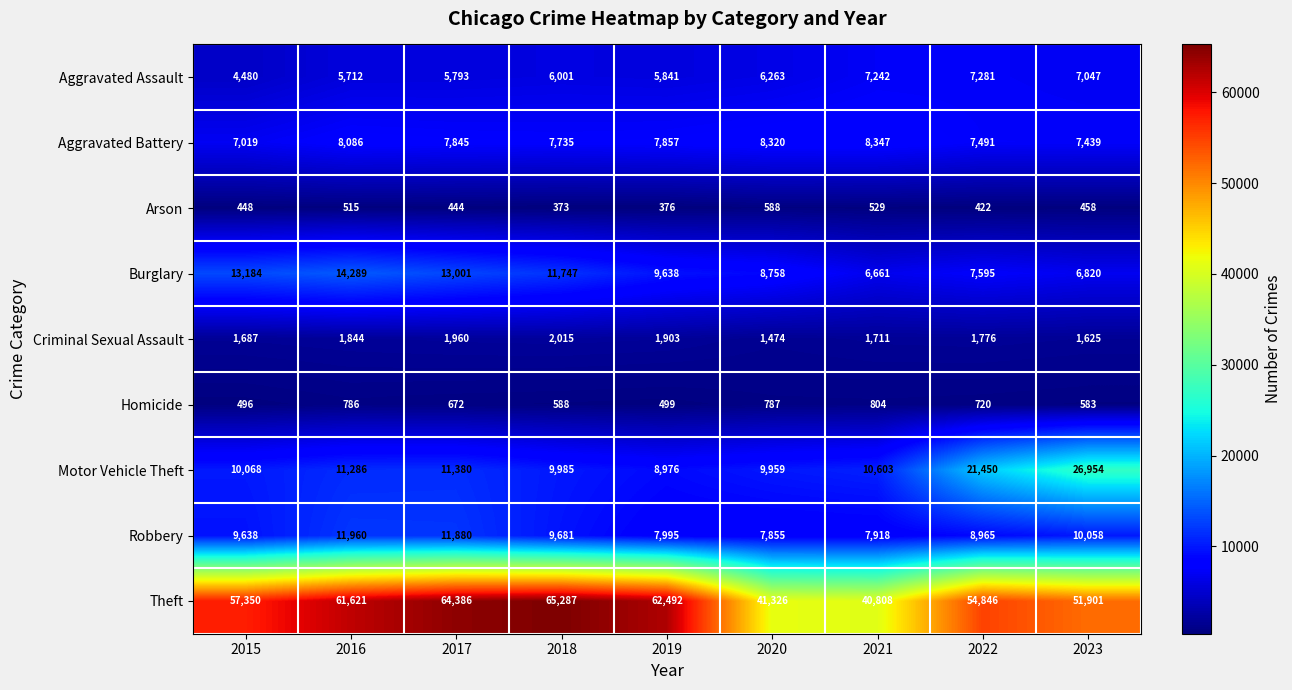

What is the sum of the Theft values at 2017 and 2015?

121736